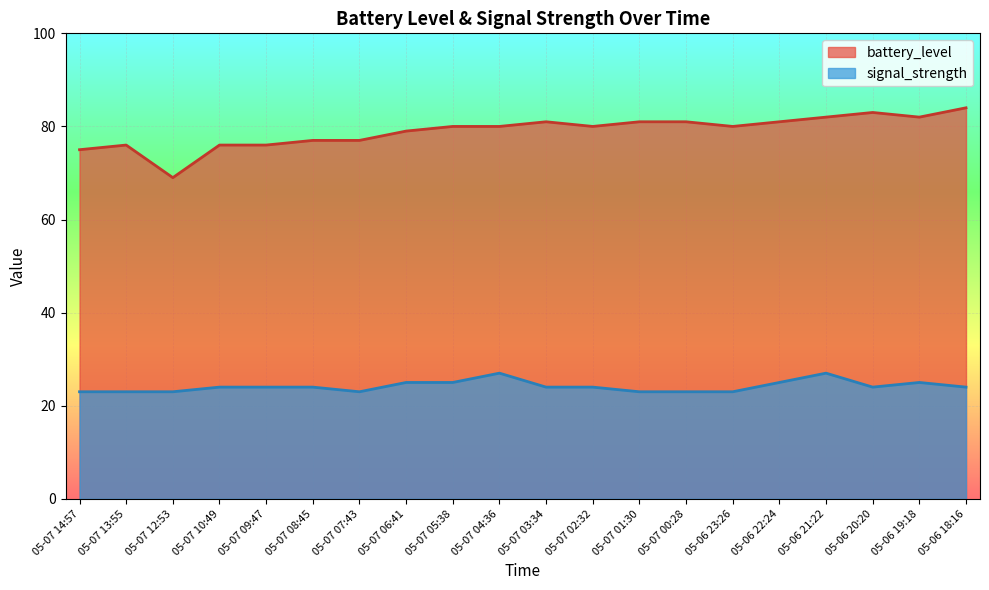

What is the average value of the battery_level series?

79